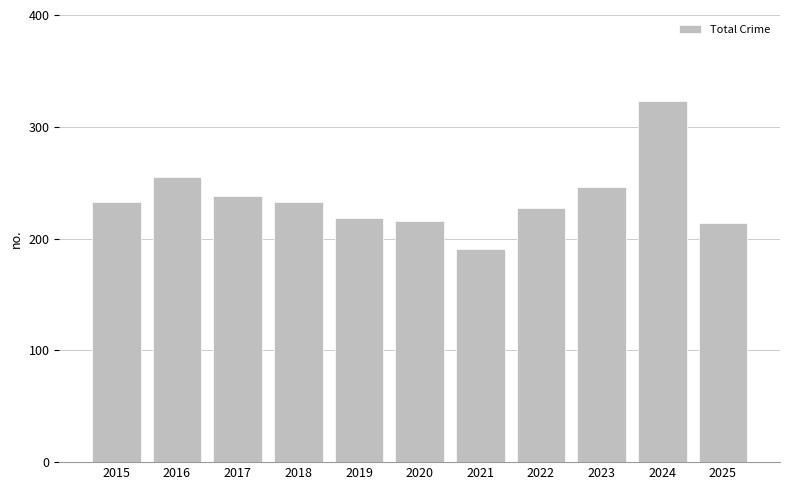

What is the value of the 5th bar from the left?

218